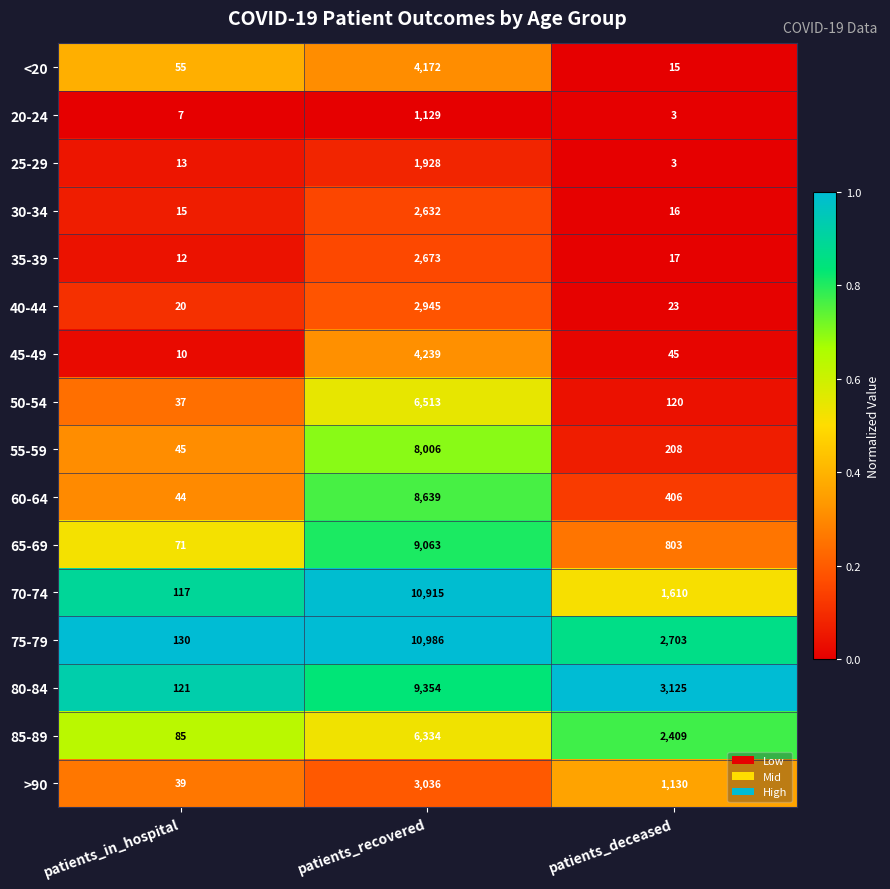

Rank the categories by <20 value from highest to lowest.

patients_recovered, patients_in_hospital, patients_deceased